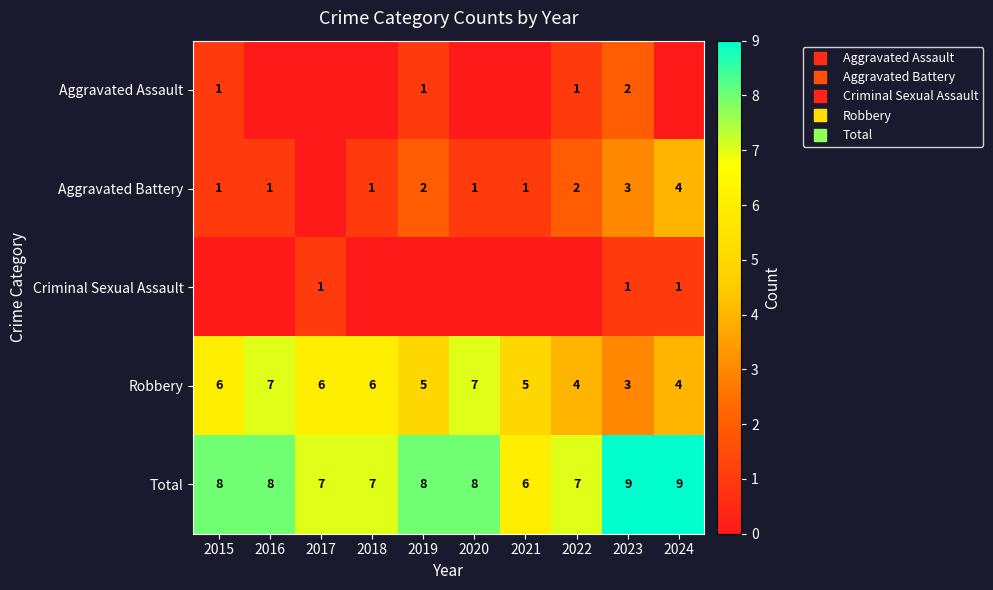

Which series has the widest spread of values?

Aggravated Battery